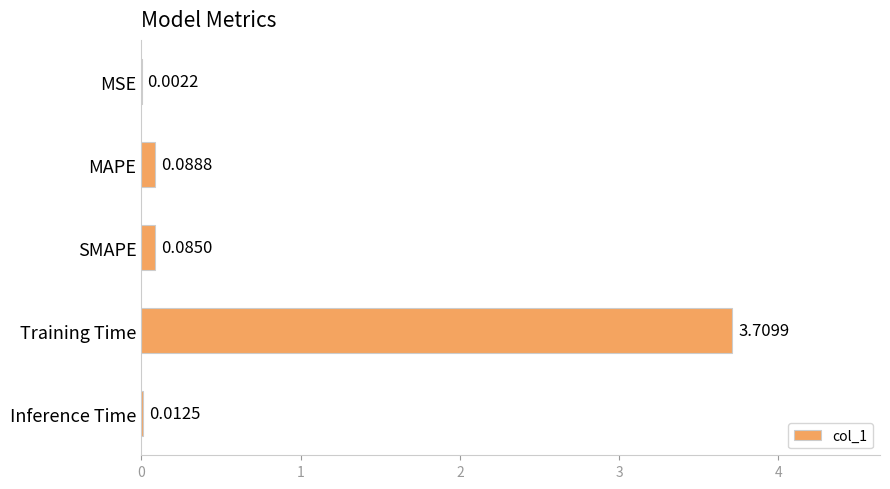

Where is the data nearest to the value 1?

MAPE